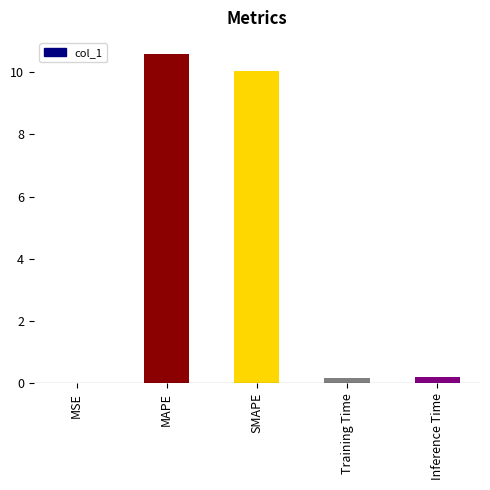

Between Training Time and SMAPE, which is larger?

SMAPE